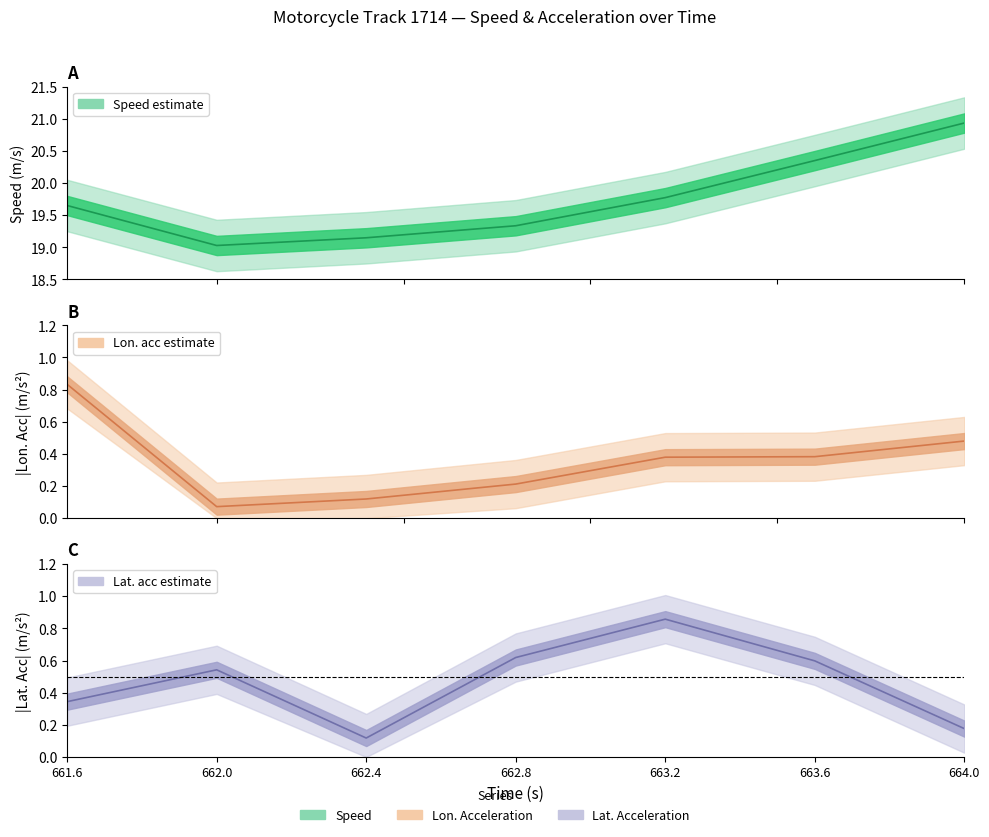

At which label is lat_acc_scaled closest to 0?

662.4